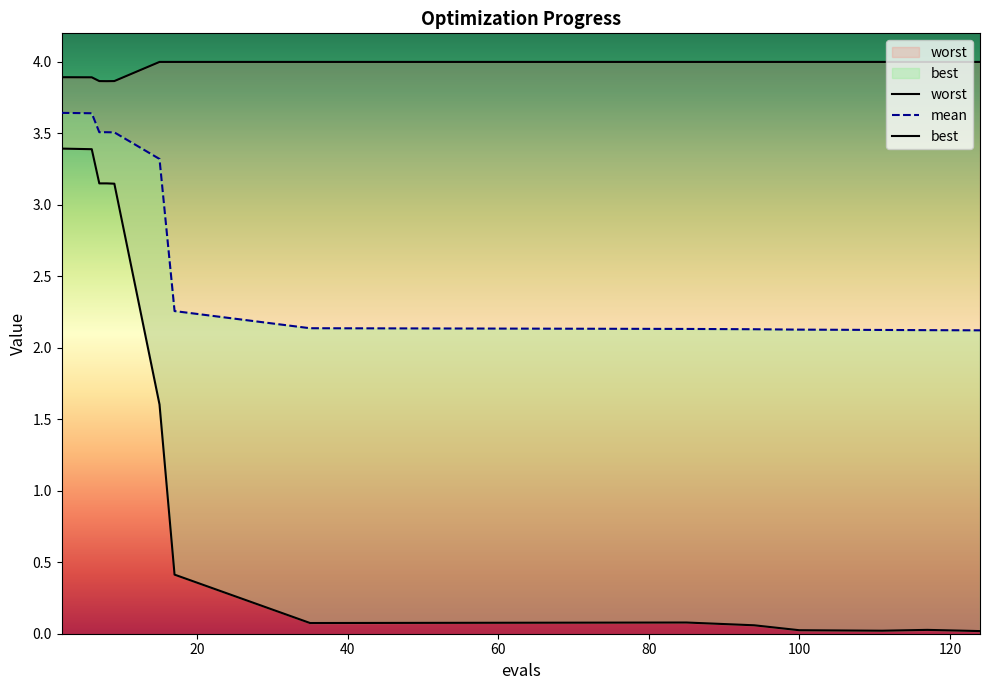

Is it true that best equals 0.4 at 15?

False